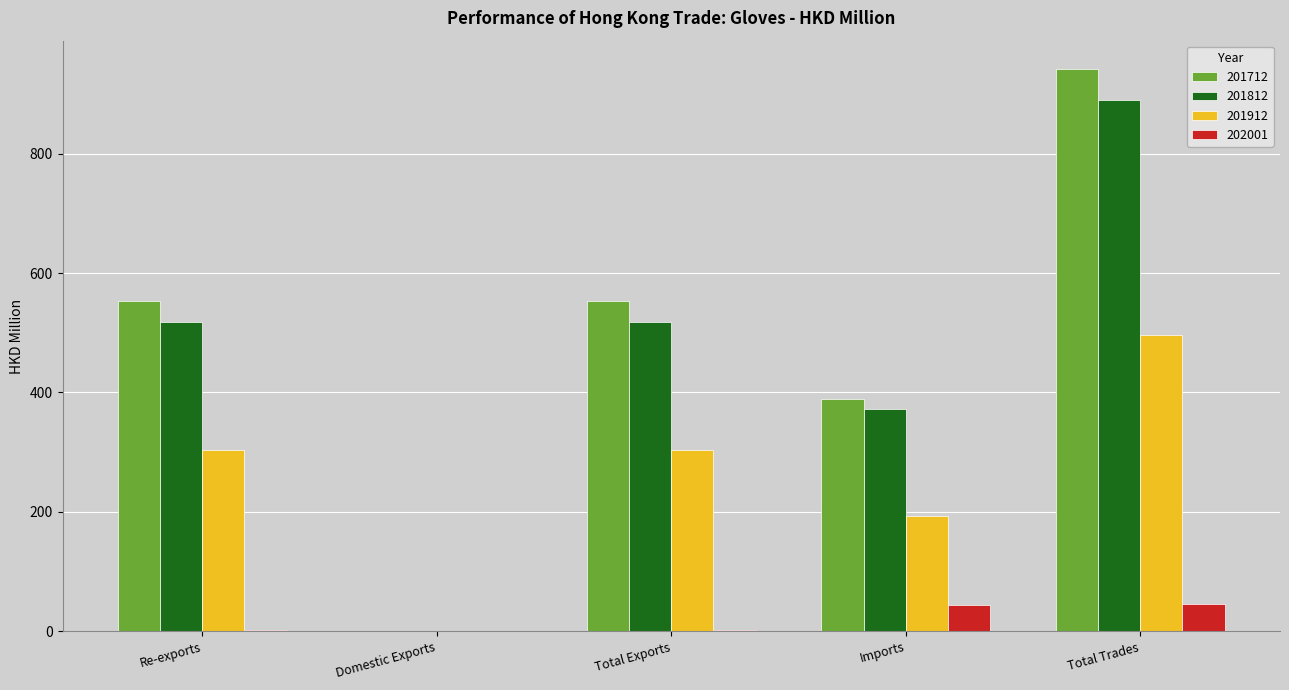

Read the 201812 value at Imports.

372.0